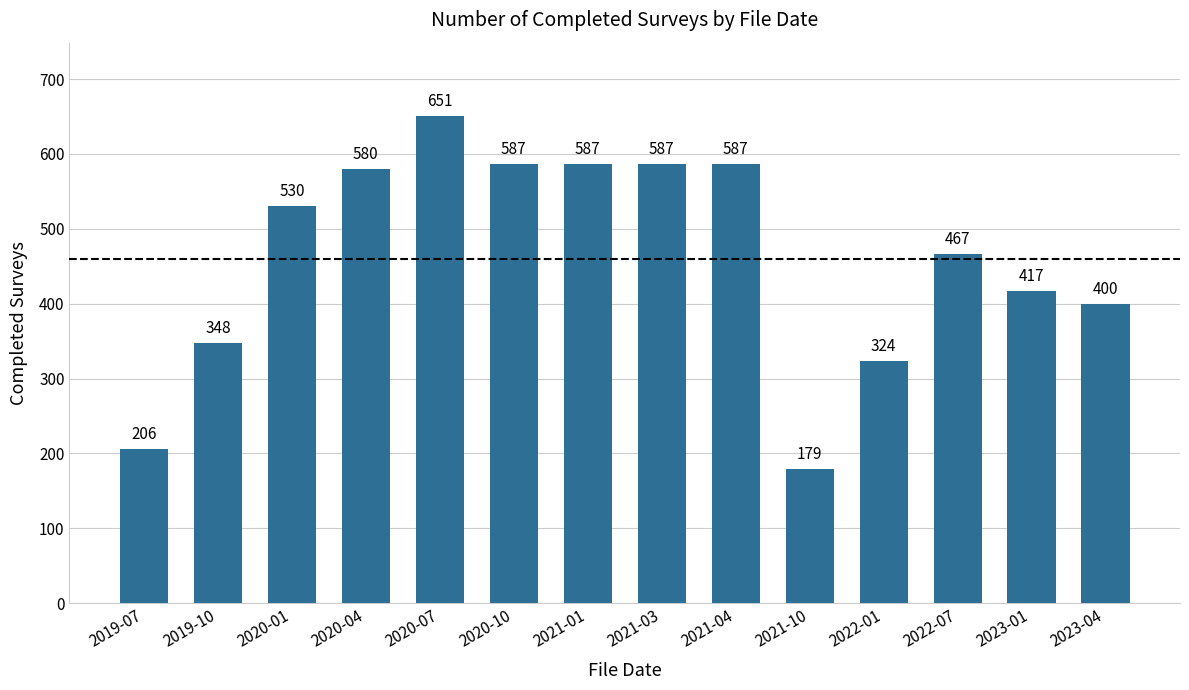

Reading left to right, transcribe all the data shown in this chart.

206	348	530	580	651	587	587	587	587	179	324	467	417	400